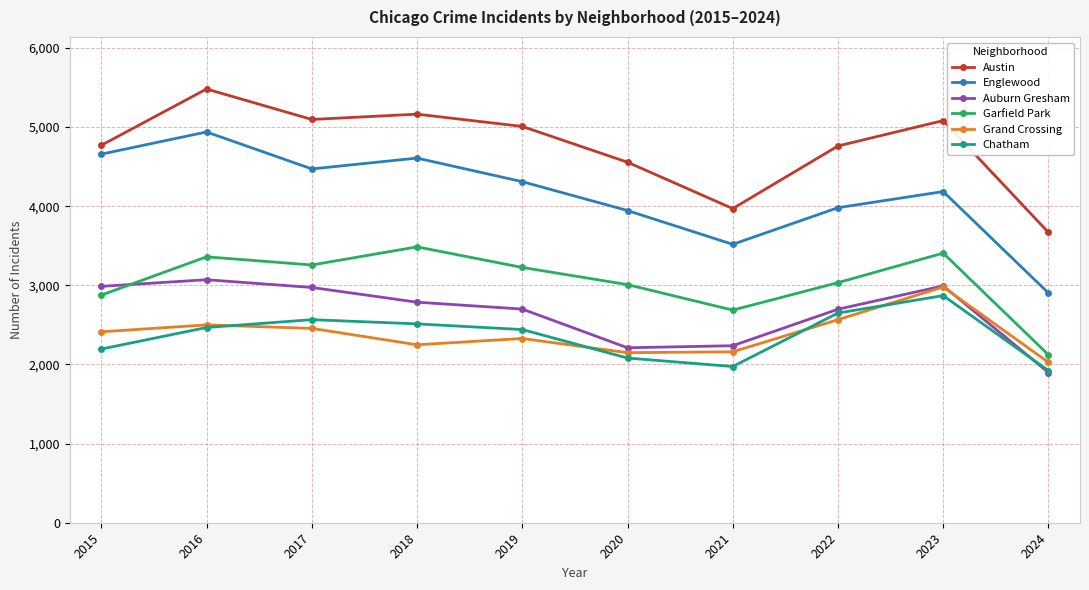

What are all the series names shown in the legend?

Austin, Englewood, Auburn Gresham, Garfield Park, Grand Crossing, Chatham